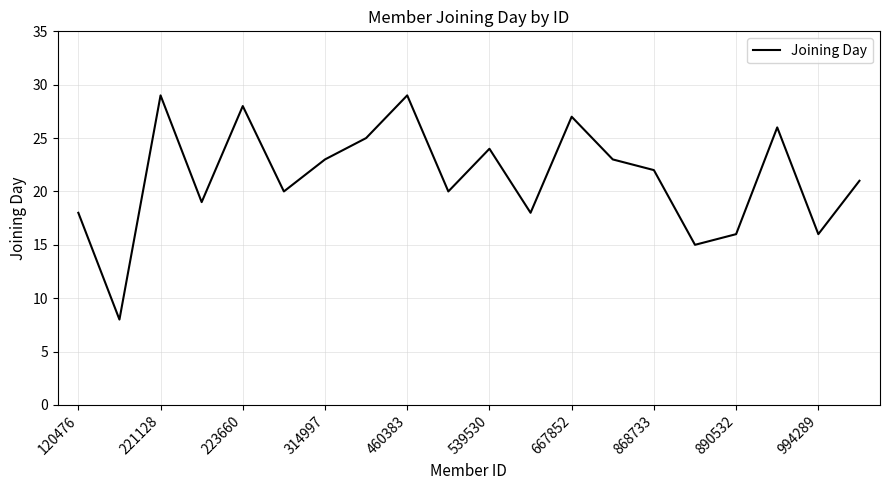

True or false: the data has more than 2 interior local peaks.

True